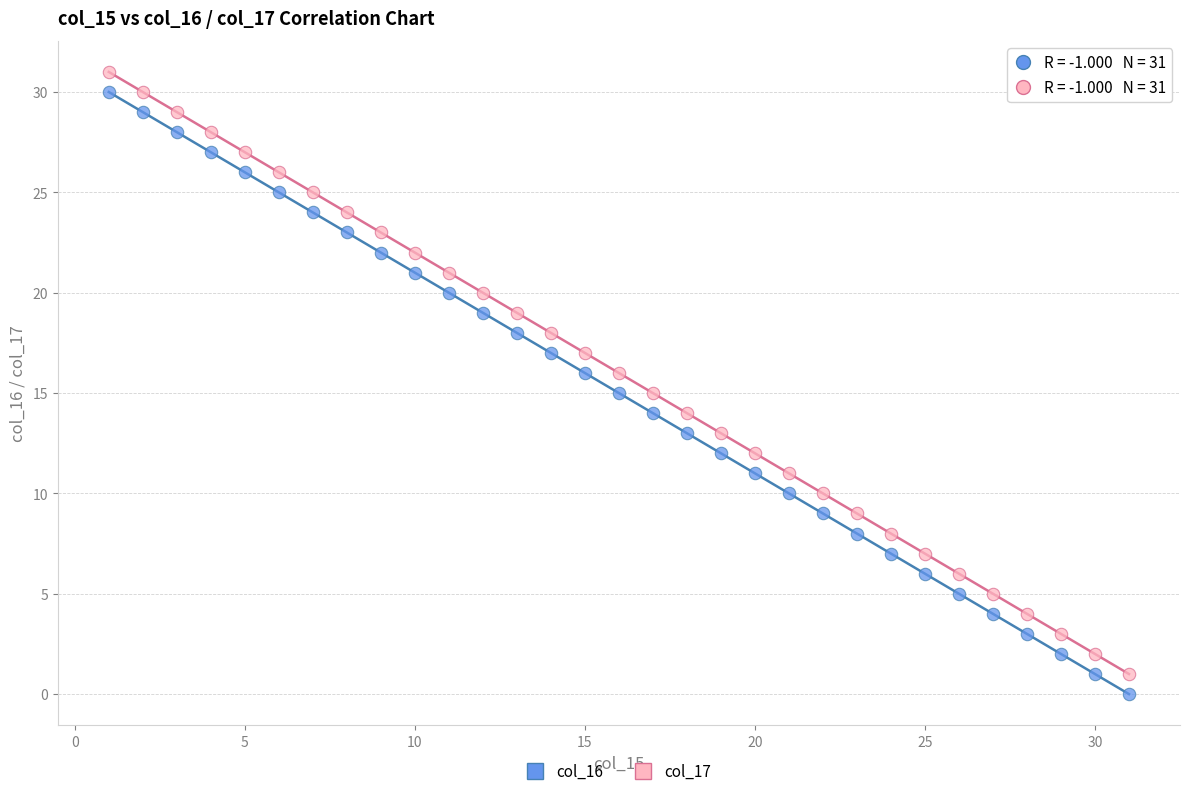

What is the X range (max minus min) for the scatter plot?

30